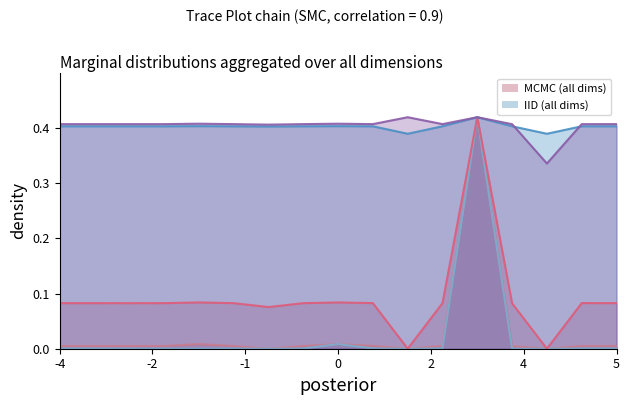

Does the chart have visible grid lines?

No